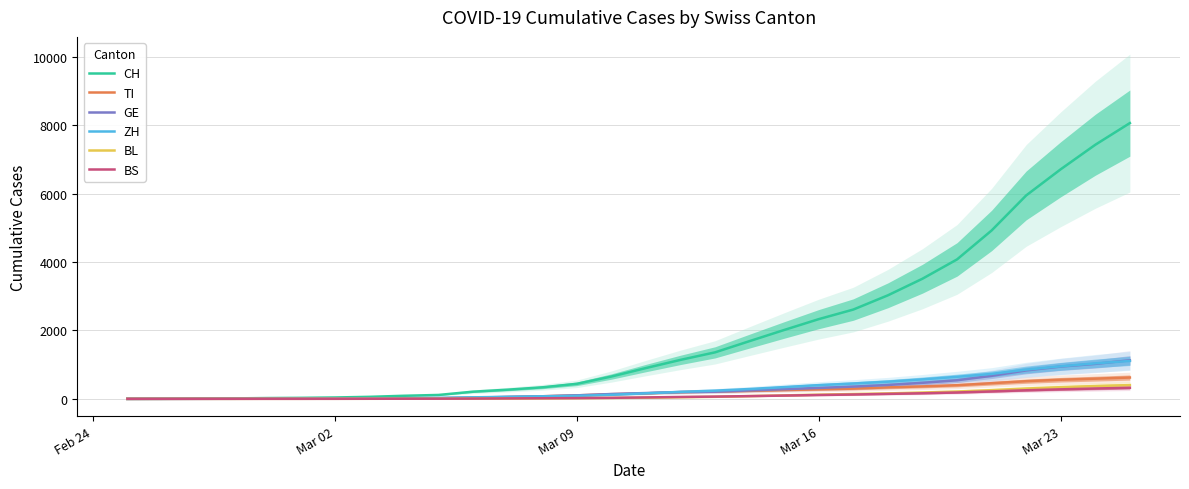

How many values in the BS series are below 42?

15